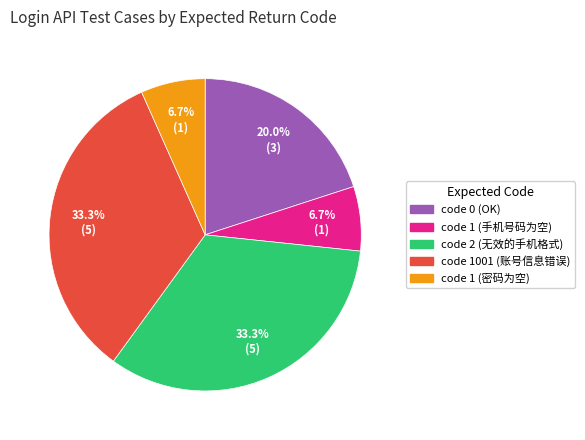

How many slices are in this pie chart?

5